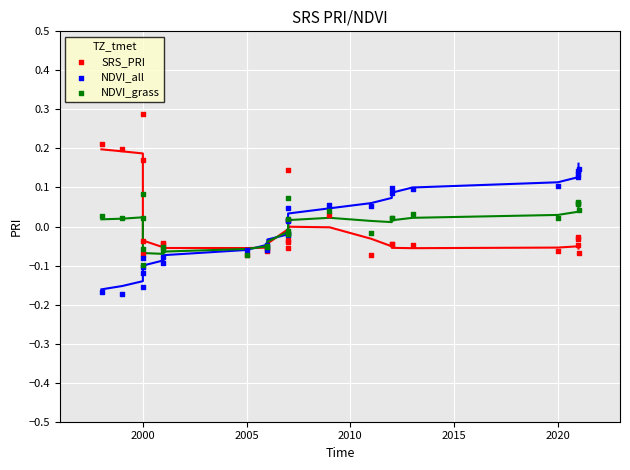

What are all the series names shown in the legend?

SRS_PRI, NDVI_all, NDVI_grass